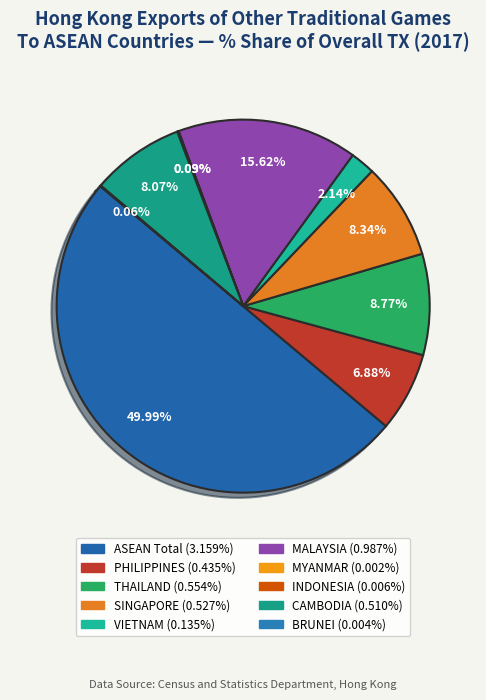

What percentage do INDONESIA and THAILAND together represent?

8.9%